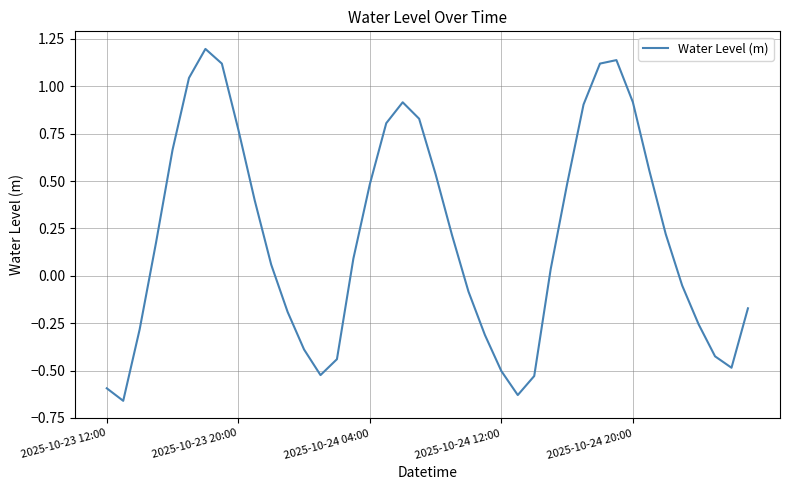

What is the greatest value displayed?

1.2